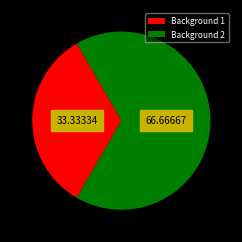

Is there any slice that represents more than half of the pie?

Yes